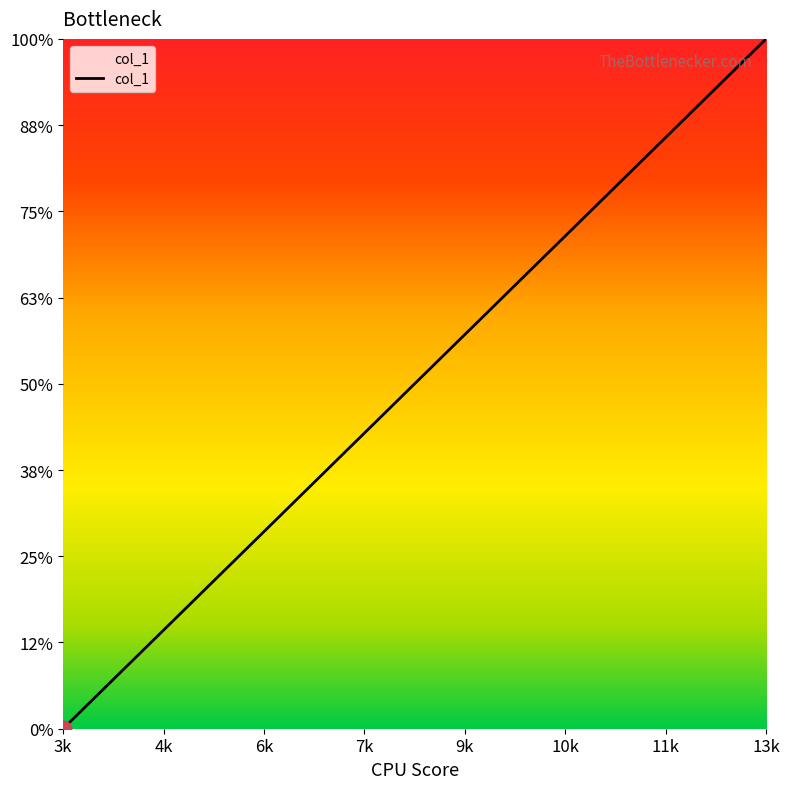

True or false: the data has more than 0 interior local peaks.

False